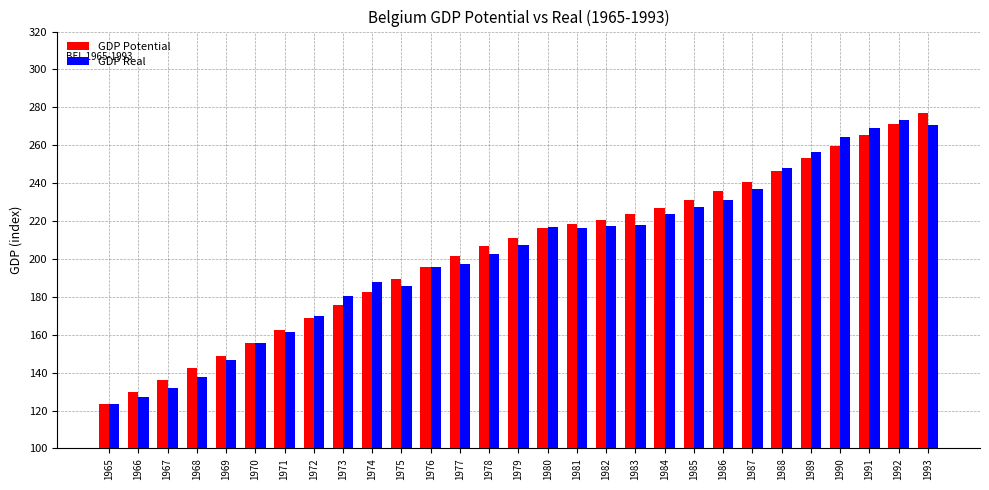

True or false: GDP Real has a value of 180.4 at 1973.

True